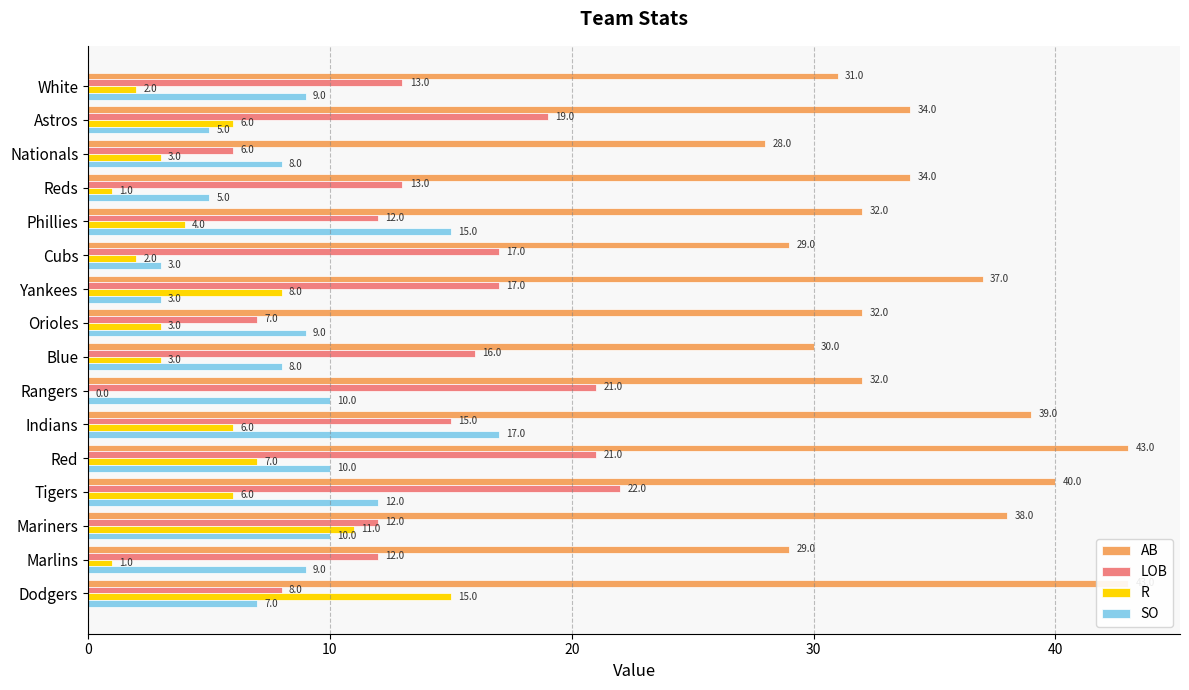

Which has a higher value, Astros or Dodgers?

Dodgers